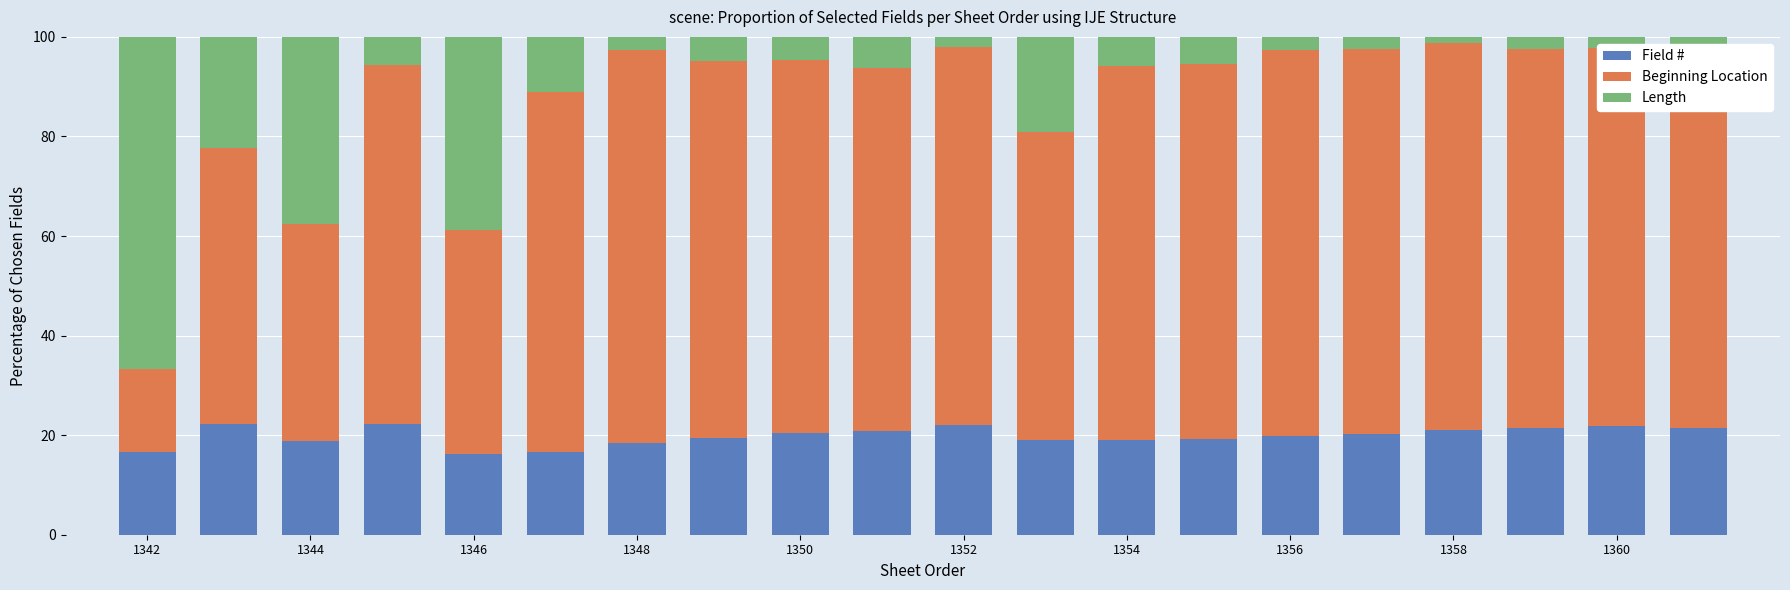

What is the lowest value of the Field # series?

16.1